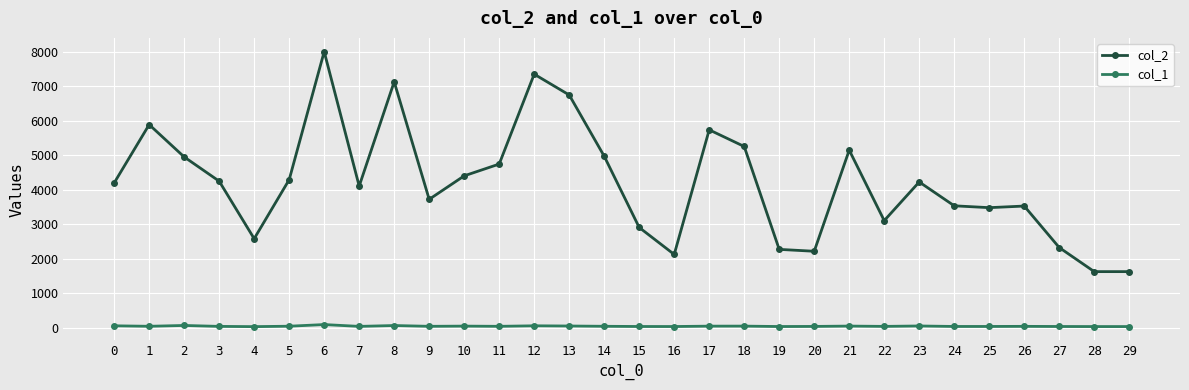

What is the highest value of the col_1 series?

87